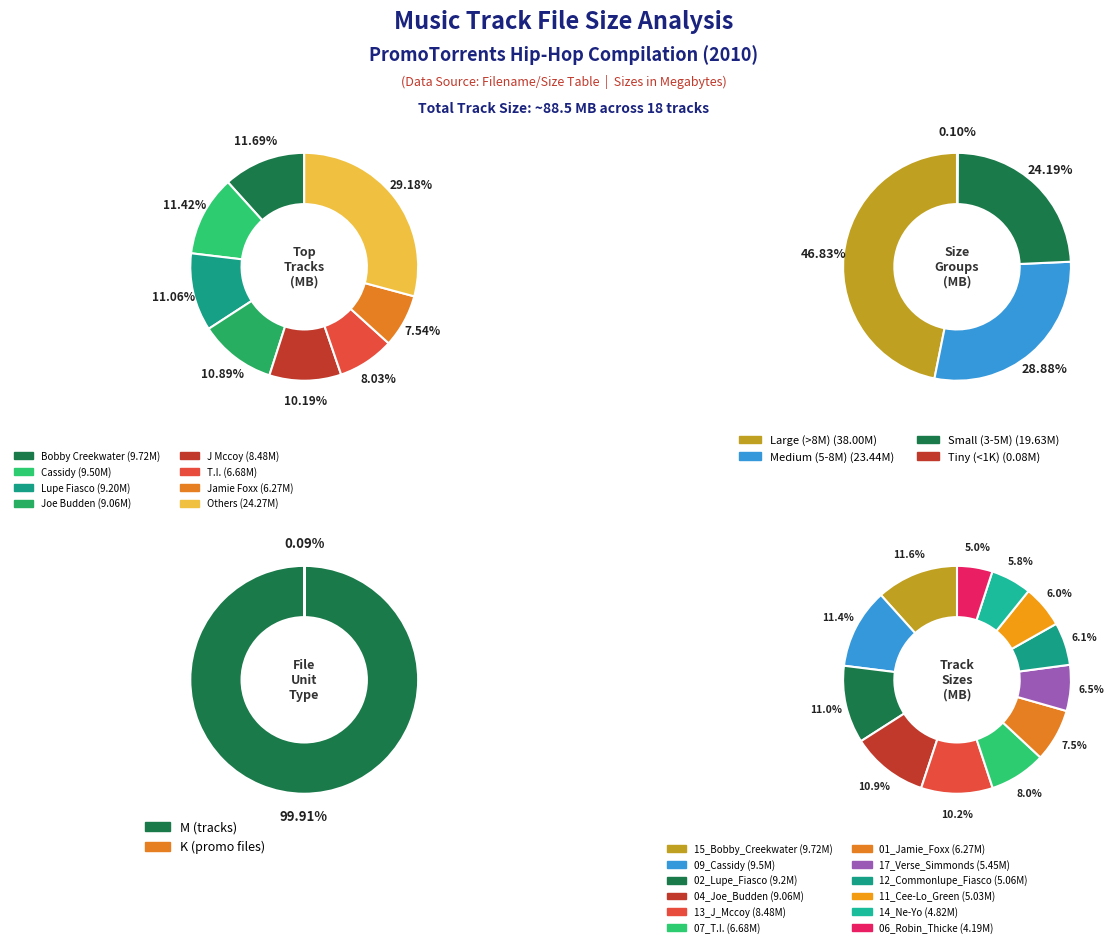

Between 09_Cassidy and 13_J_Mccoy, which is larger?

09_Cassidy